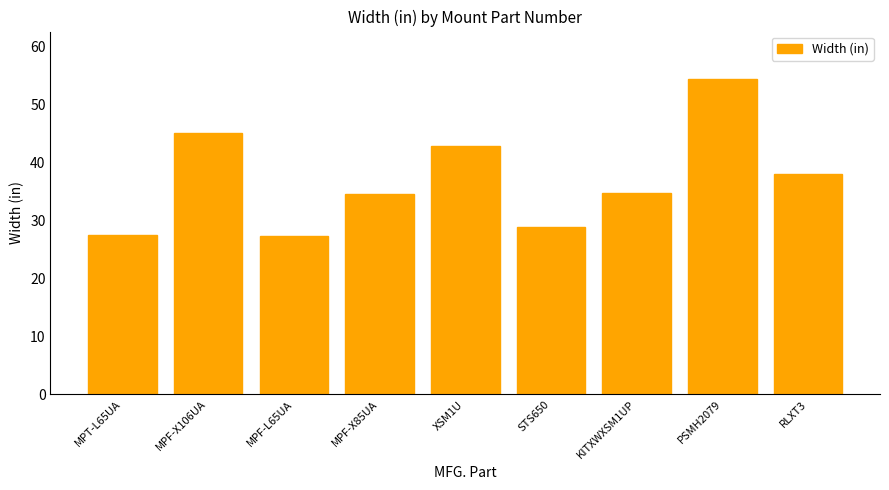

Is it true that the value at STS650 is 28.8?

True